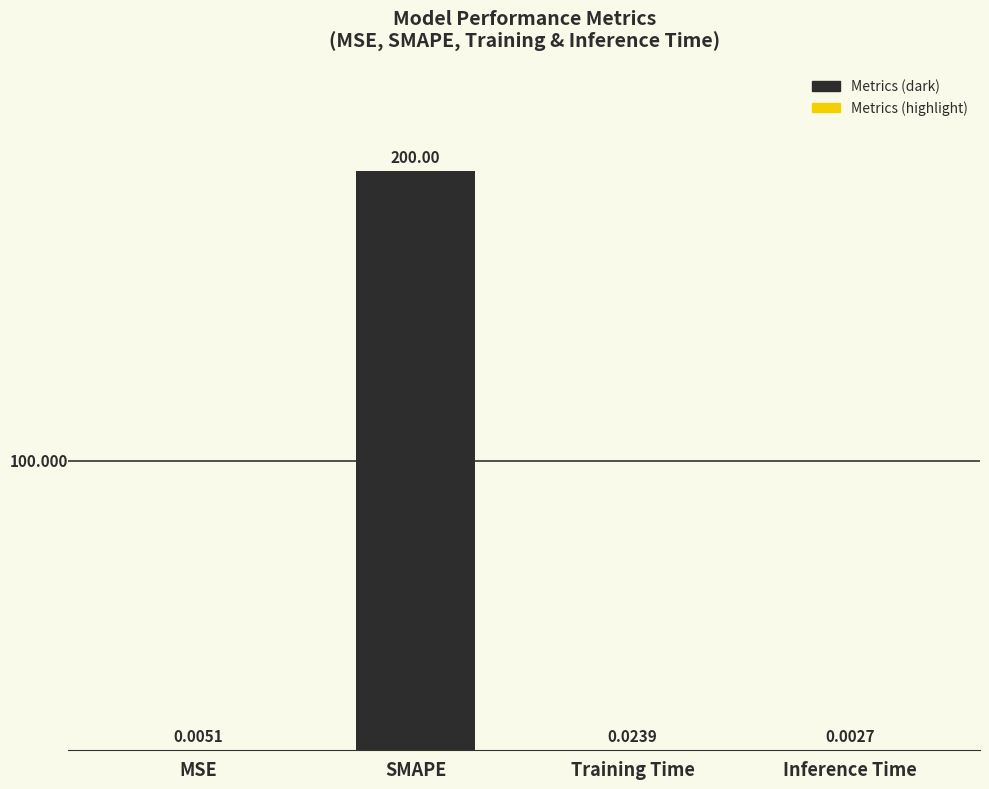

Which category has the highest value across all series?

SMAPE